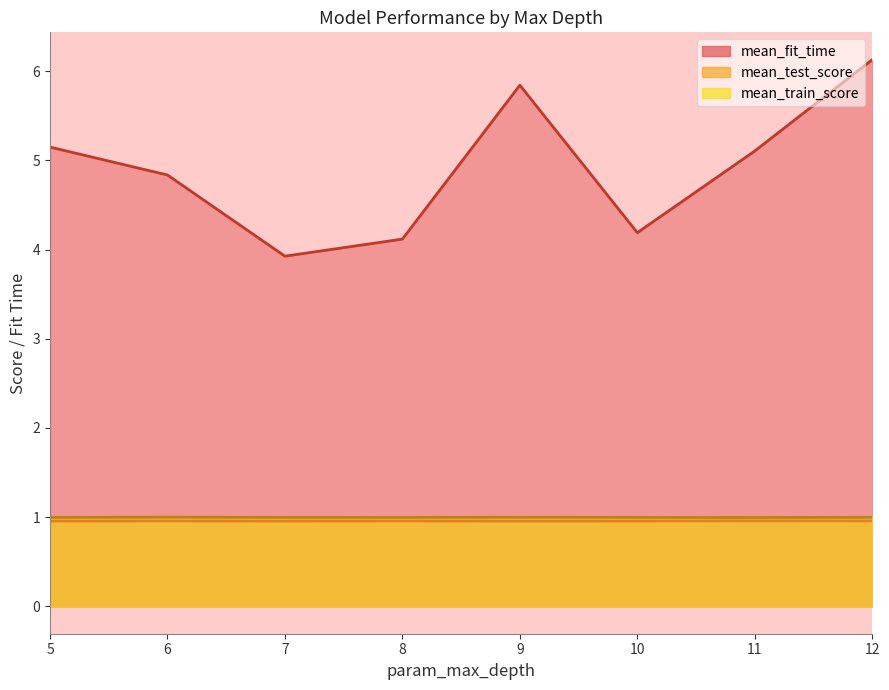

The value of mean_train_score at 10 is 1.0. True or false?

True